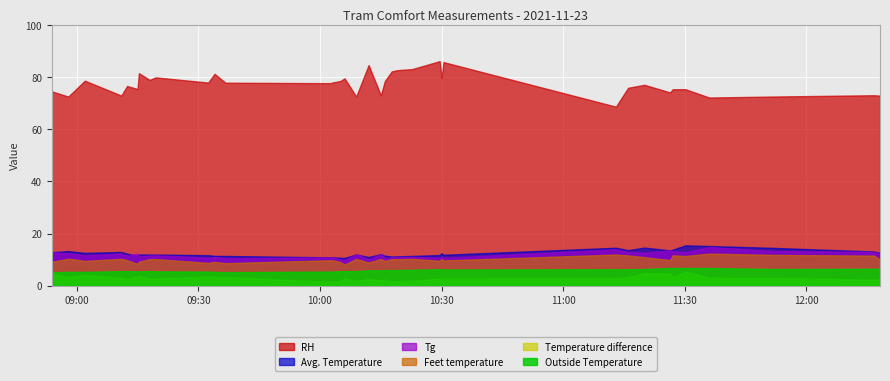

What is the difference between the RH values at 13 and 24?

4.8